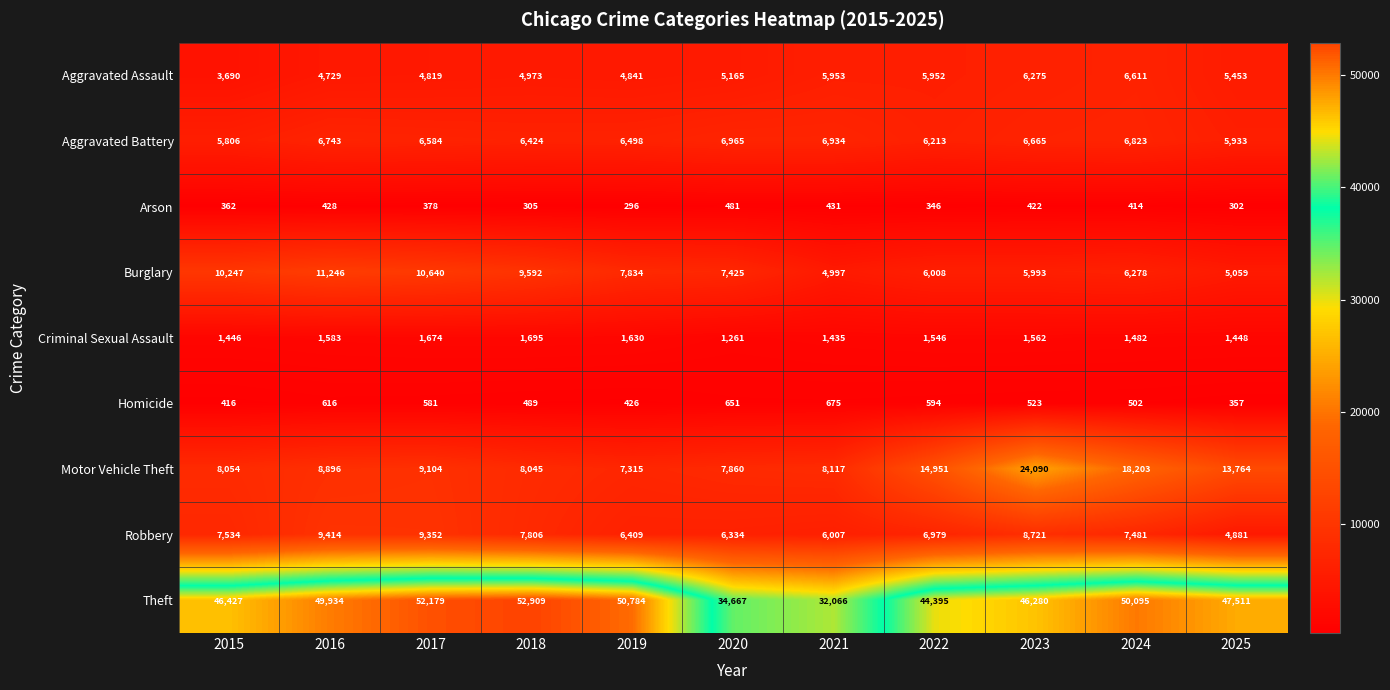

What is the difference between the maximum and minimum values in the Aggravated Battery series?

1159